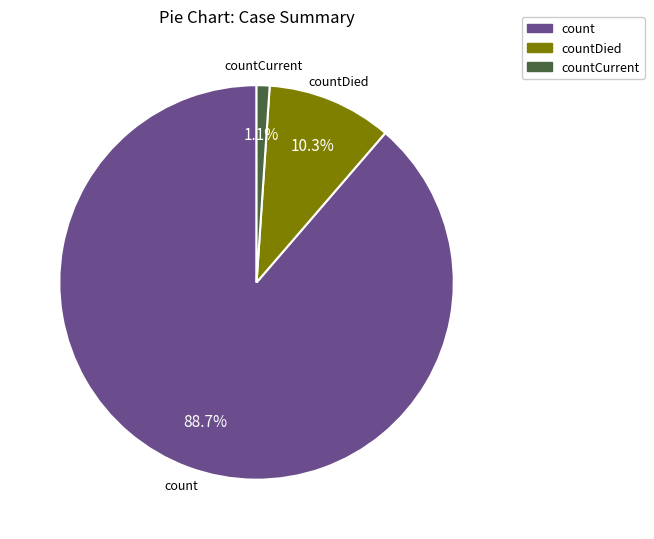

Is there a majority slice in this chart?

Yes